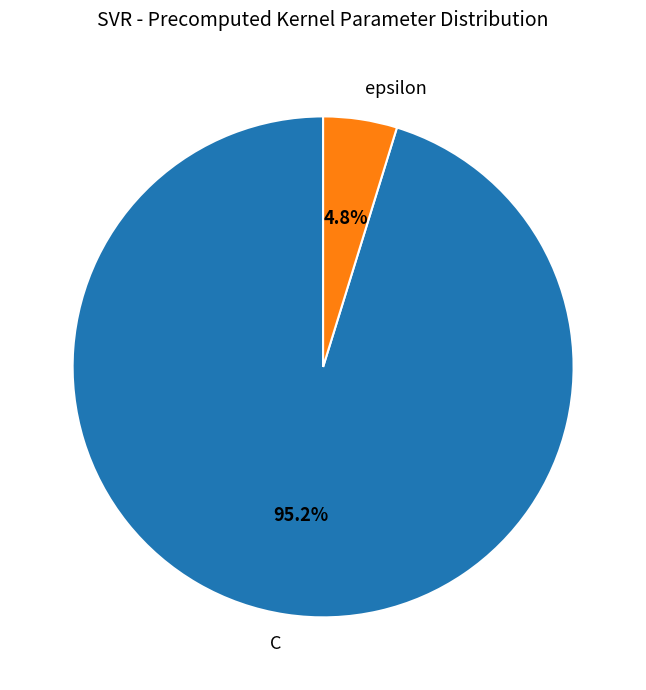

Is the sum of epsilon and C greater than half?

Yes